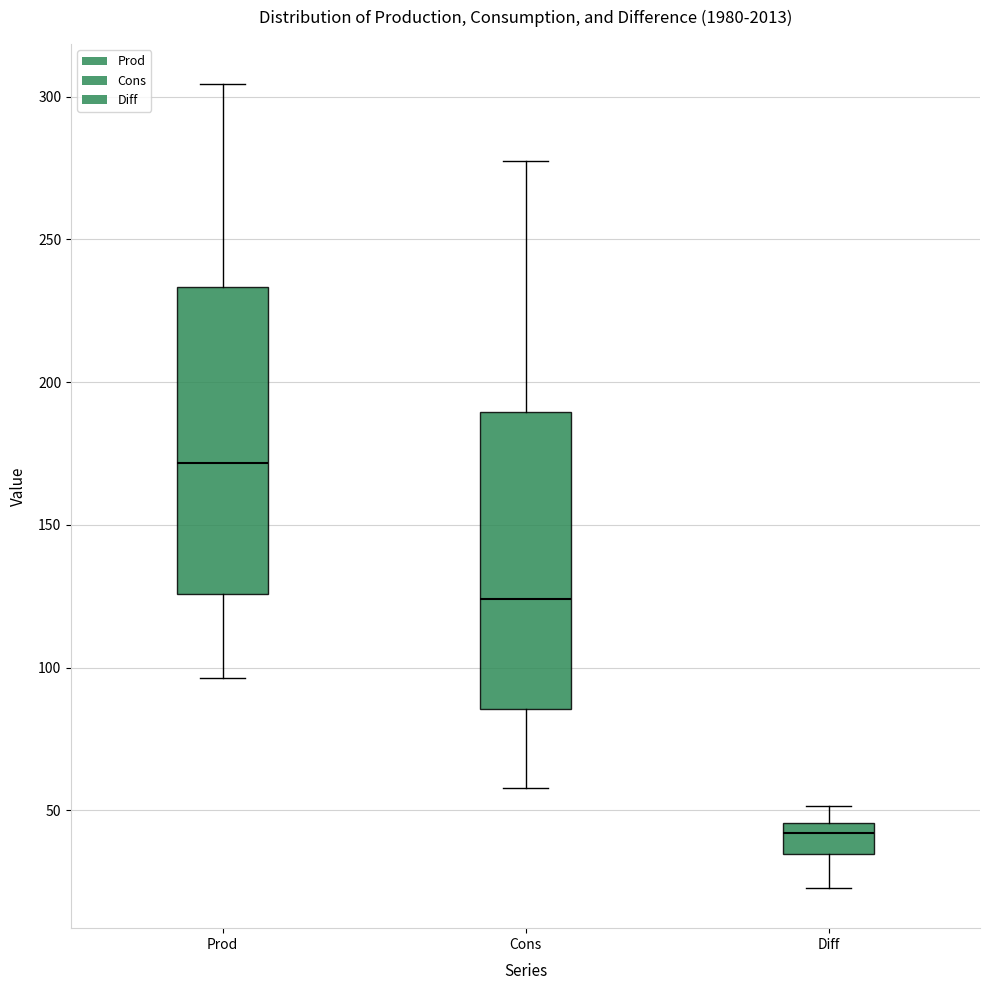

Which box has the highest median line?

Prod